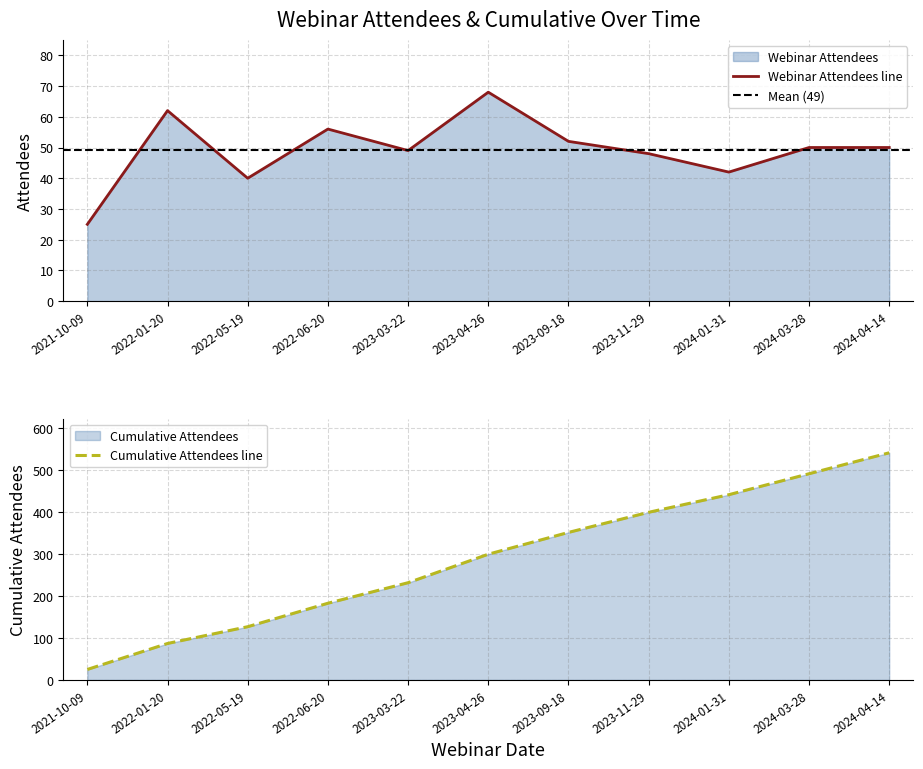

What is the label of the 8th point from the right?

2022-06-20